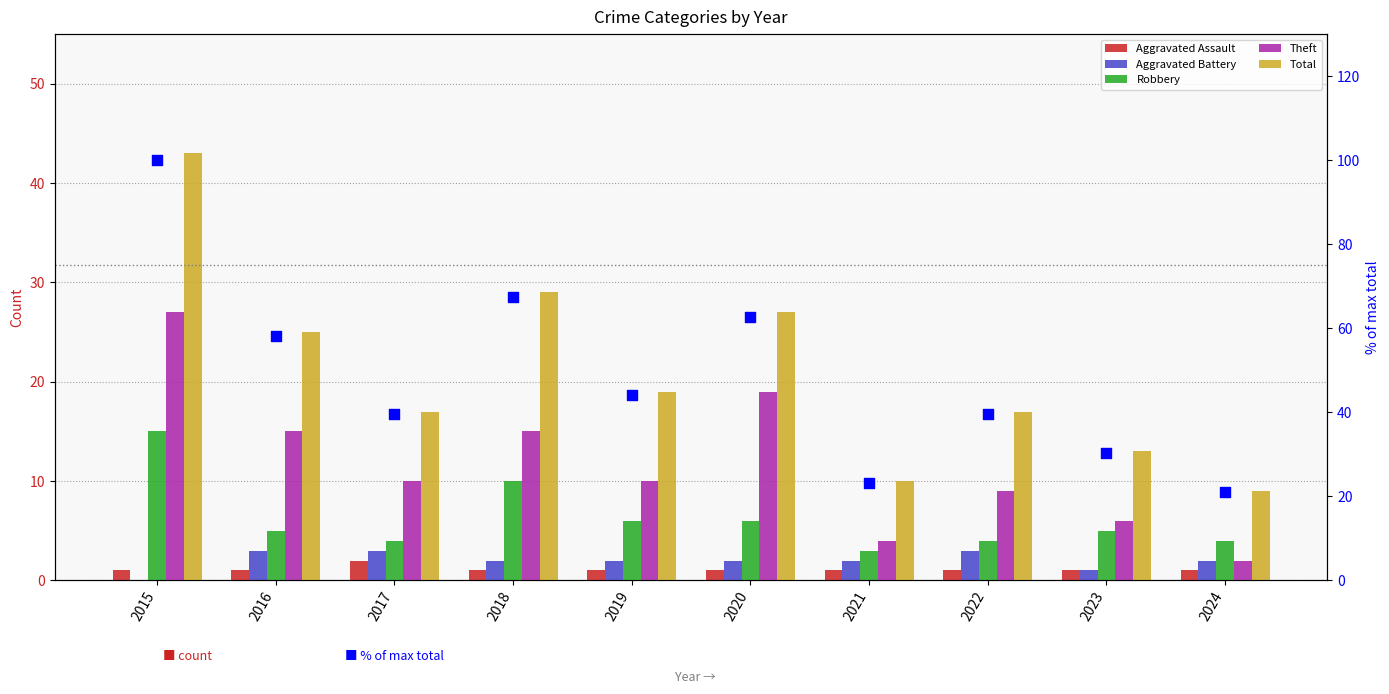

What is the total value across all series at 2019?

82.2